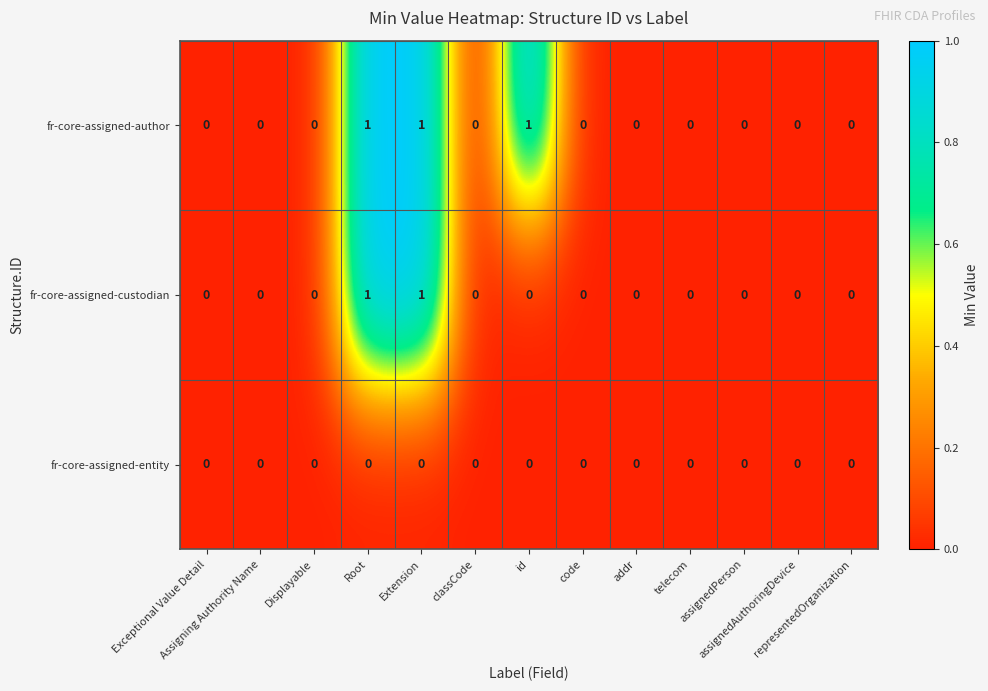

Rank the series by their average value, from highest to lowest.

fr-core-assigned-author, fr-core-assigned-custodian, fr-core-assigned-entity